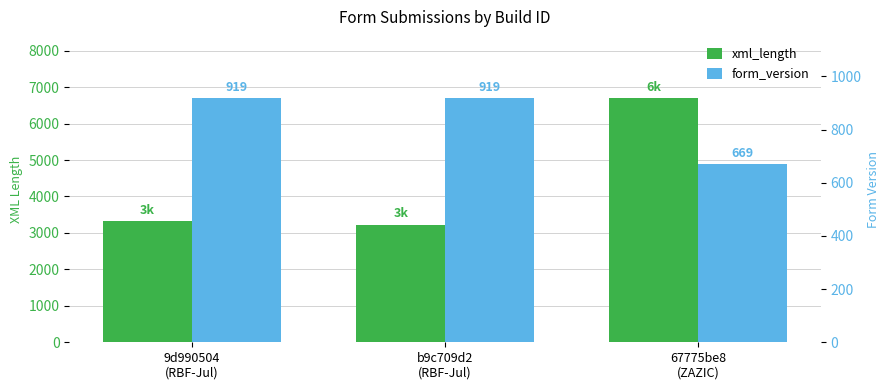

Rank the categories by xml_length value from highest to lowest.

67775be8
(ZAZIC), 9d990504
(RBF-Jul), b9c709d2
(RBF-Jul)